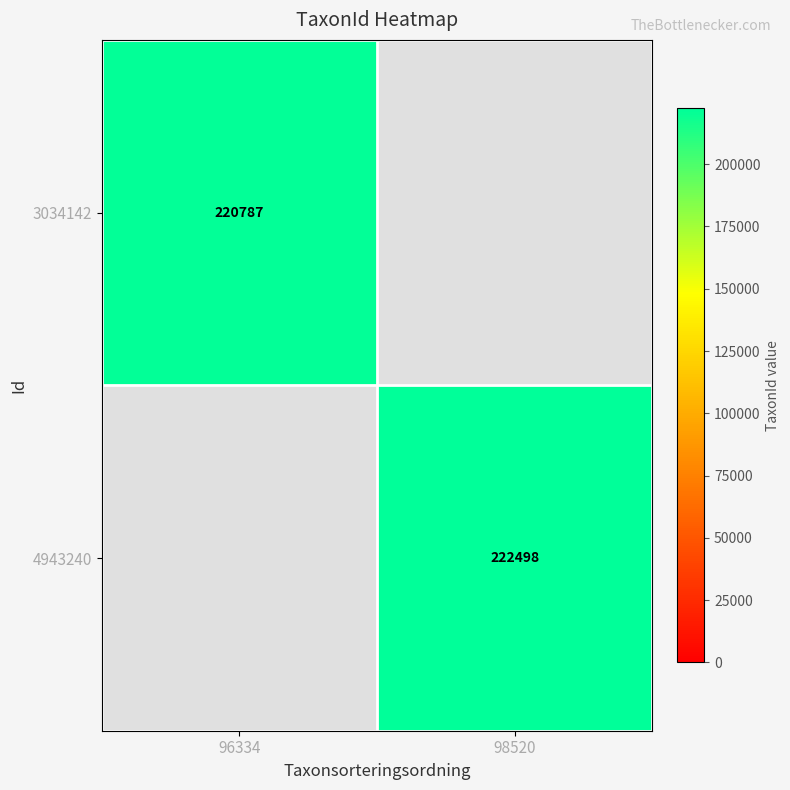

The value of 4943240 at 98520 is 380031. True or false?

False